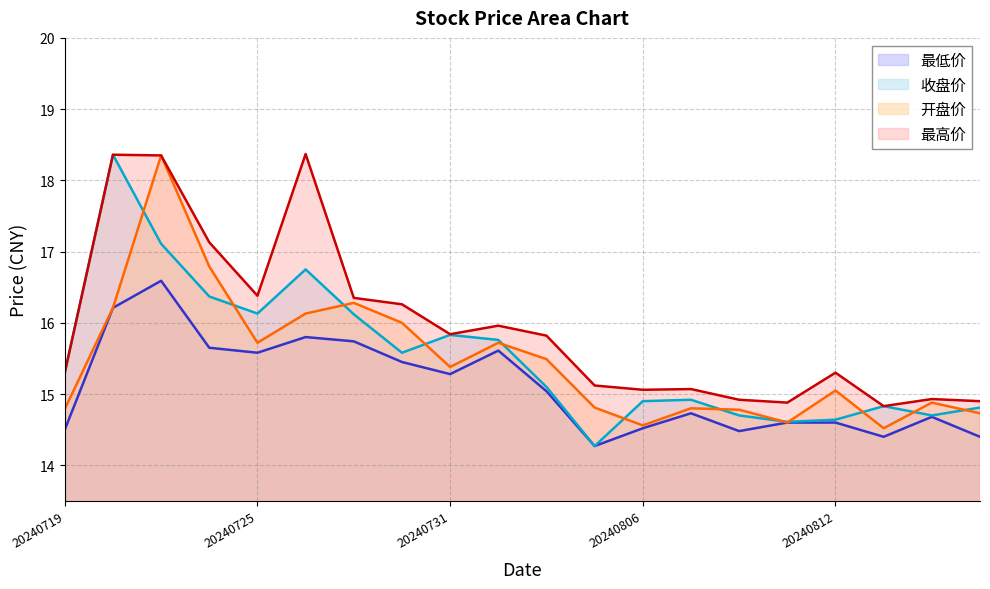

At how many categories does at least one series exceed 18?

3